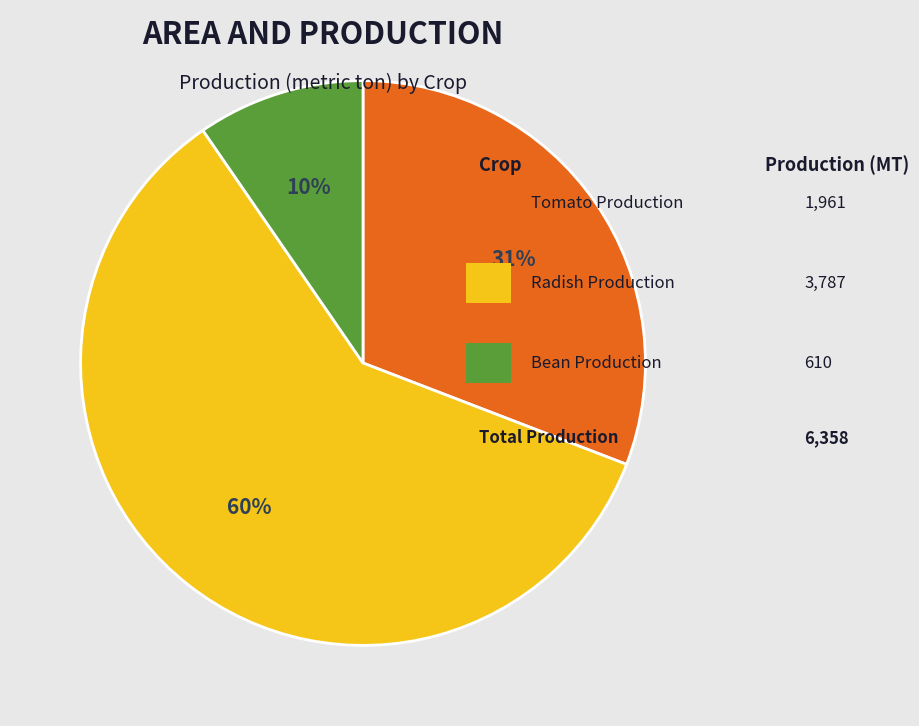

To the nearest percent, what is the difference between the largest and smallest slice percentages?

50%